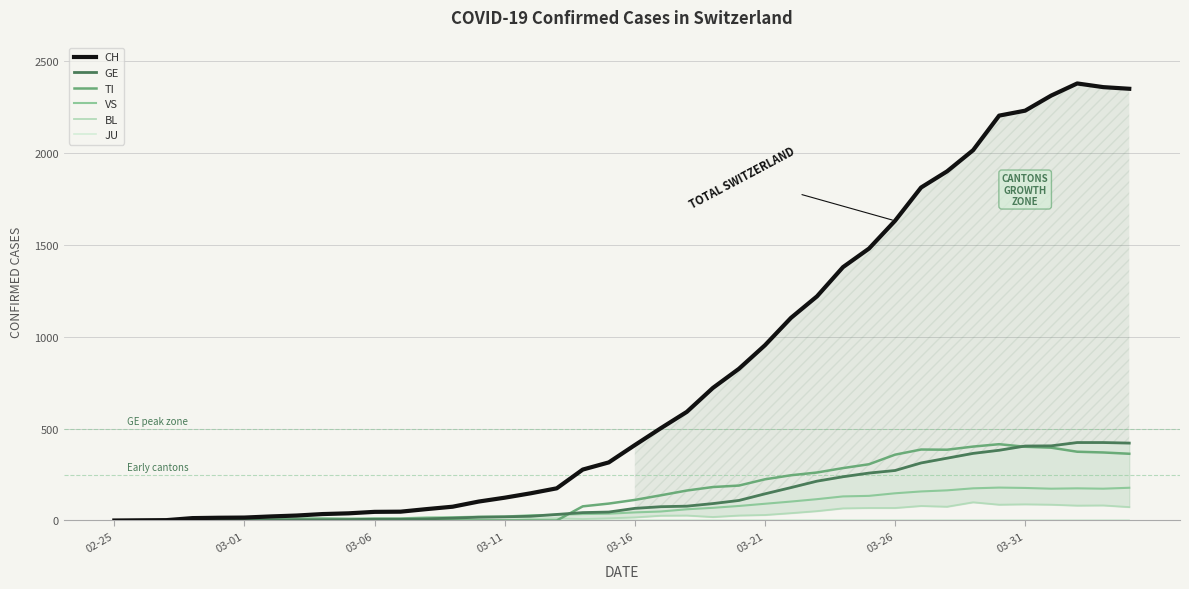

The value of TI at 03-16 is 182. True or false?

False